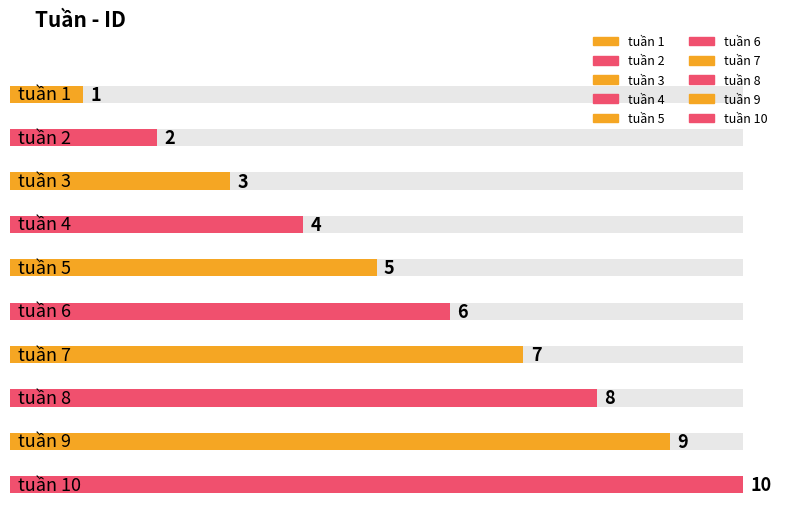

Which has a higher value, tuần 5 or tuần 10?

tuần 10